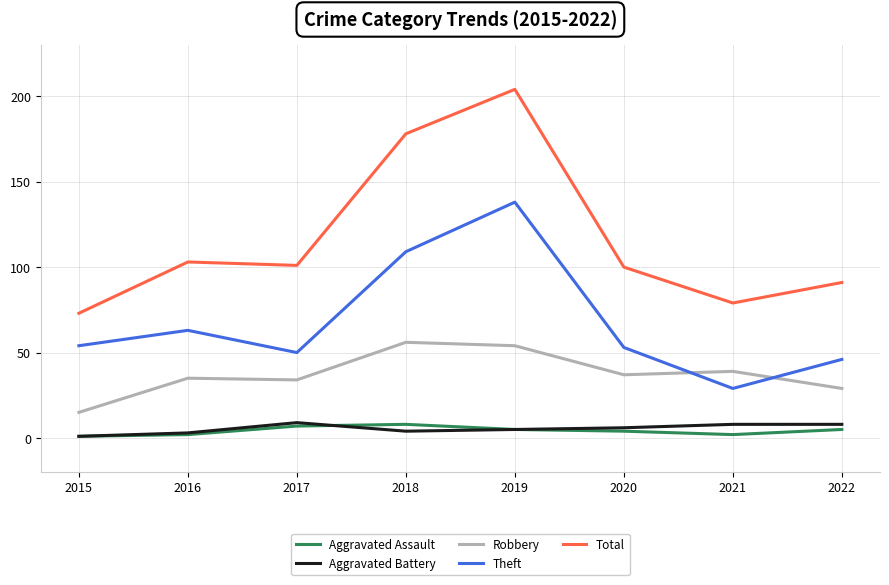

Which series ends up on top after the final intersection of Theft and Robbery?

Theft